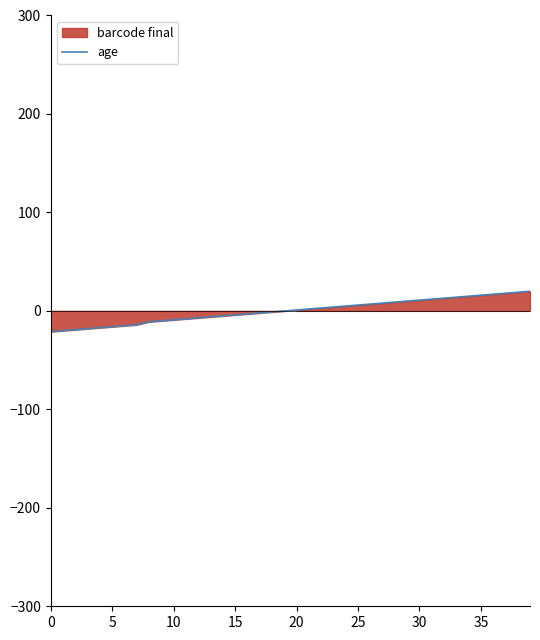

What is the minimum value shown in the chart?

-21.1